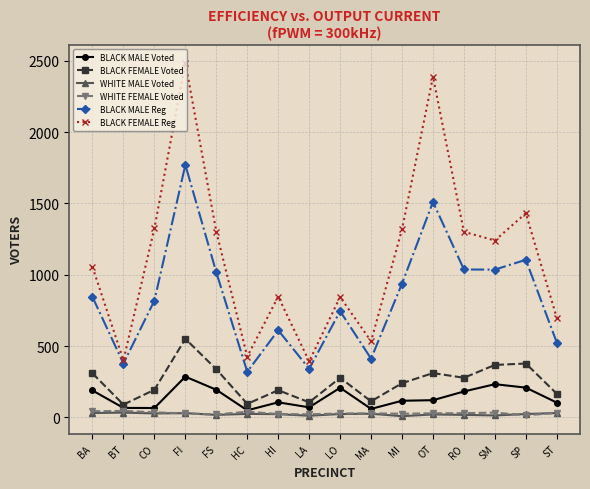

True or false: WHITE MALE Voted has more than 1 interior local peaks.

True